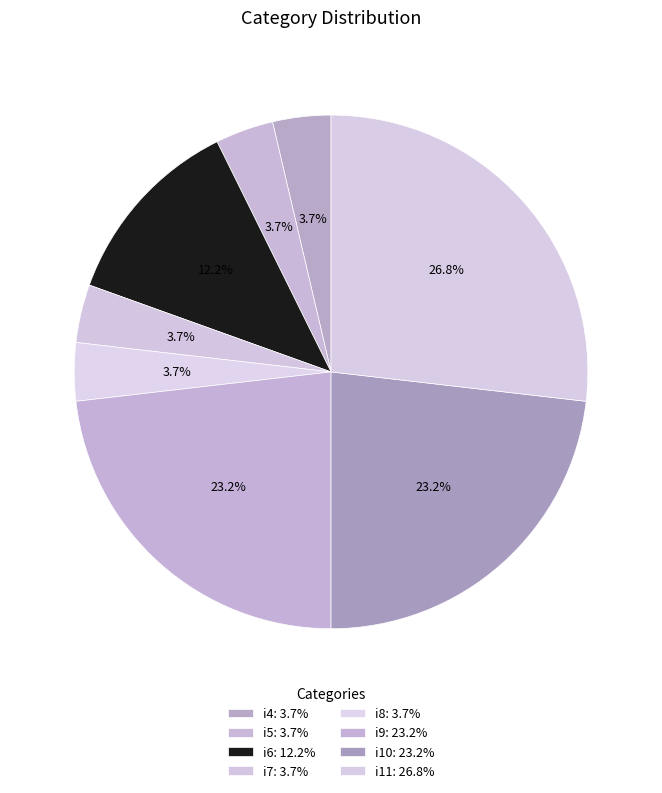

What percentage is NOT represented by i11?

73.2%